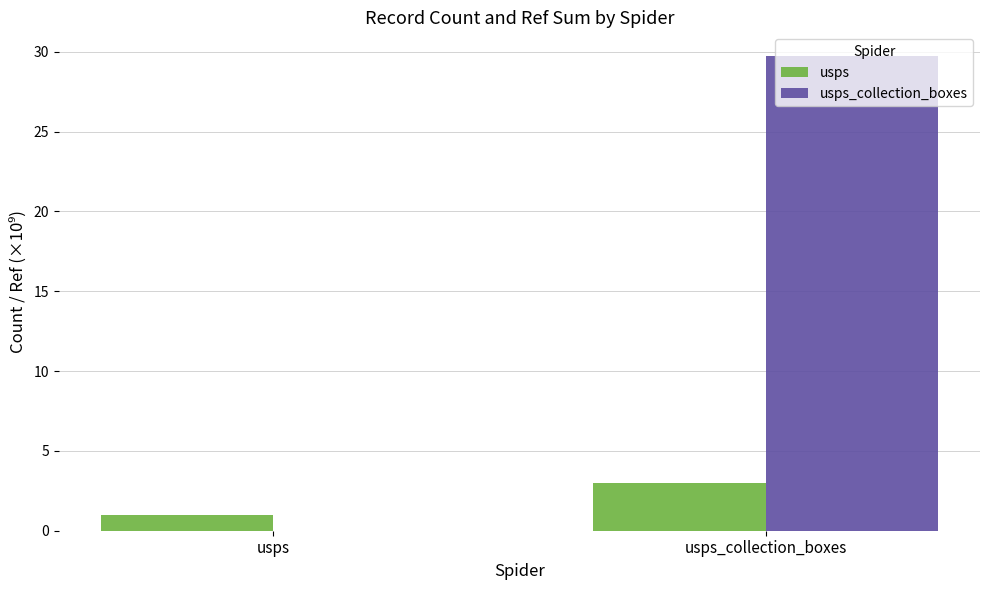

What is the greatest value displayed?

29.7